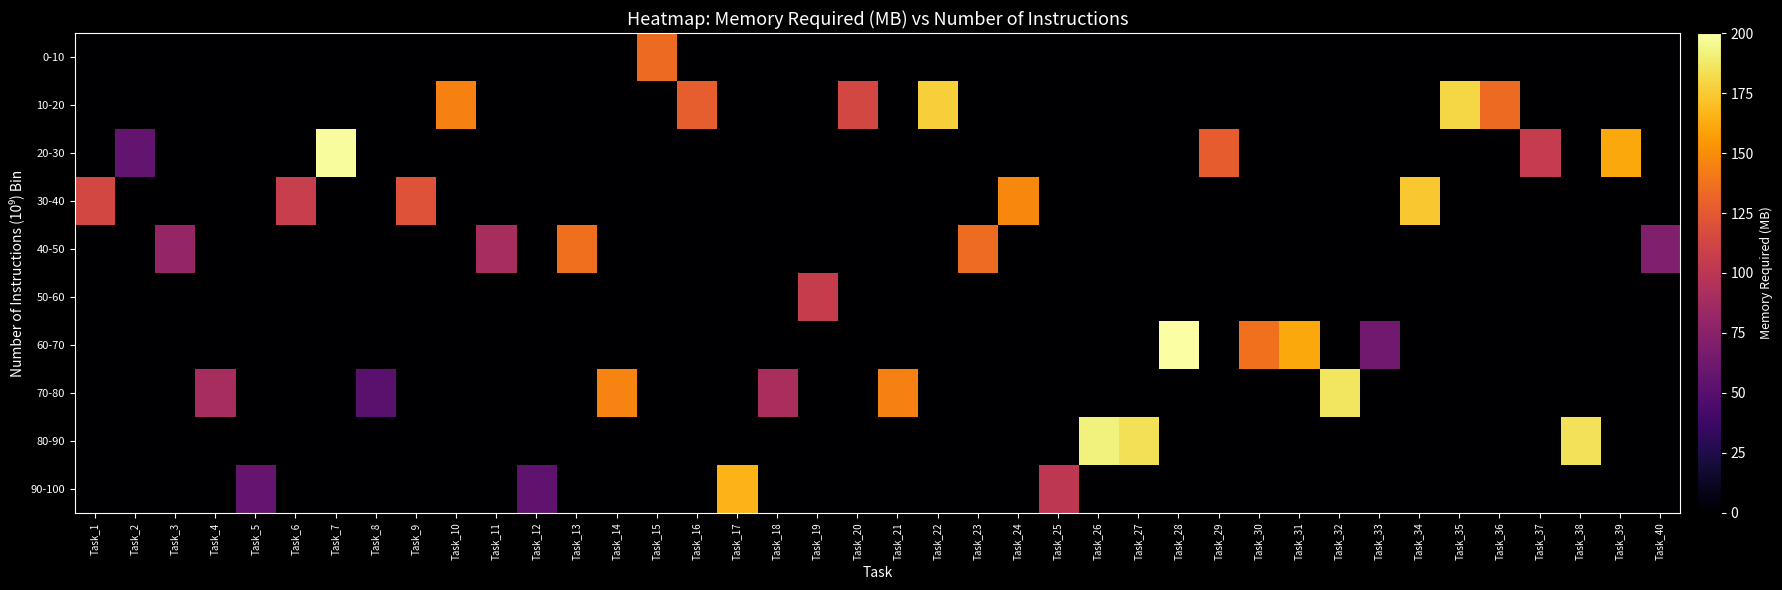

How many data points does each series have?

40